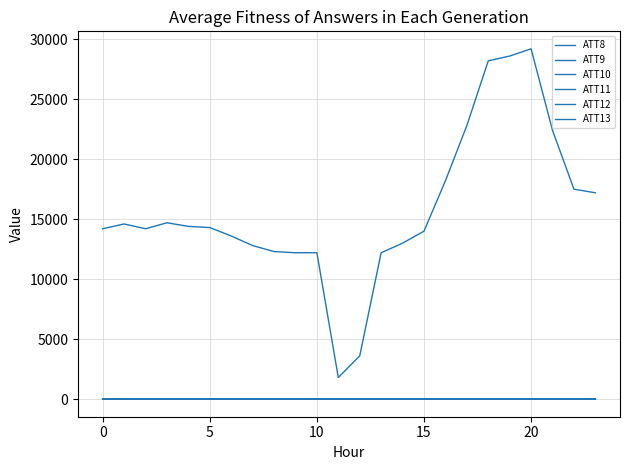

Does the chart display data point markers on the line(s)?

No